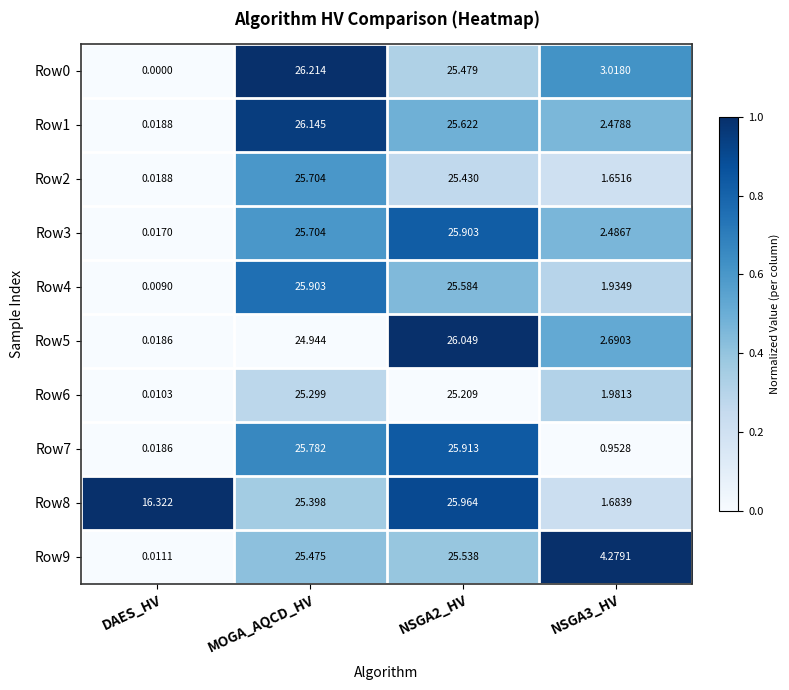

At which label does Row6 first exceed 25?

MOGA_AQCD_HV